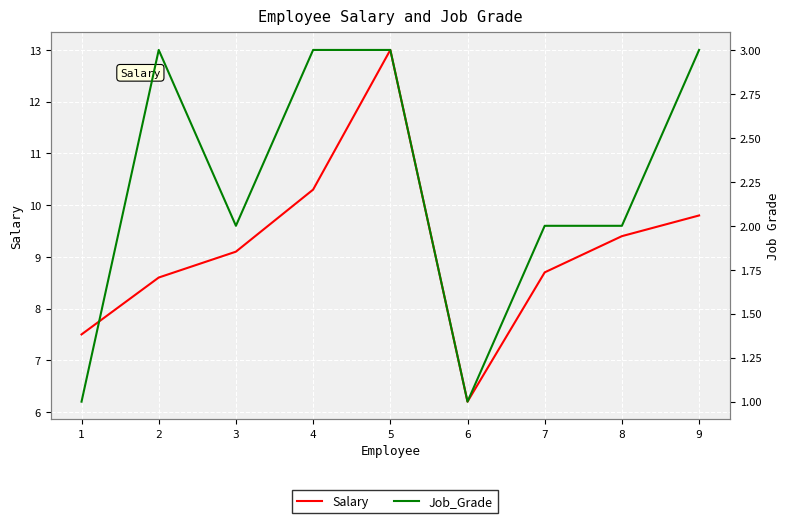

How many data points does each series have?

9